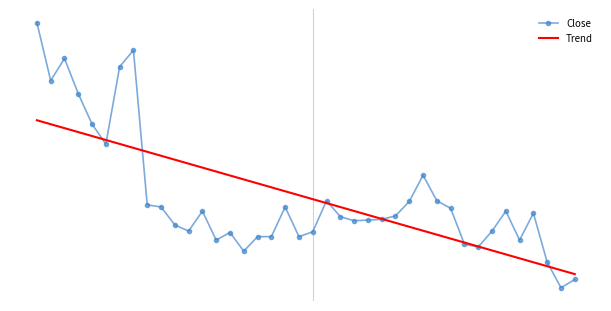

What is the difference between the second highest and minimum values in the Trend series?

2.2